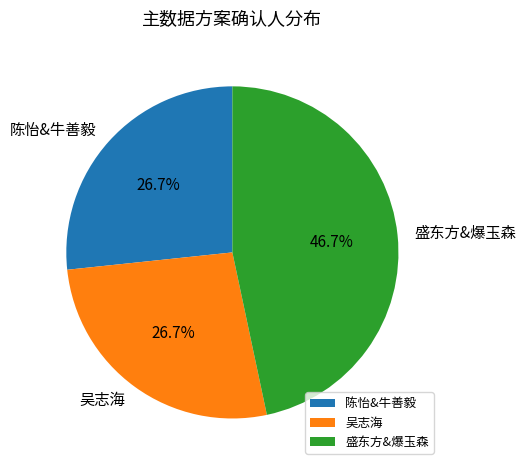

Is it true that 陈怡&牛善毅 is 35% of the pie?

False